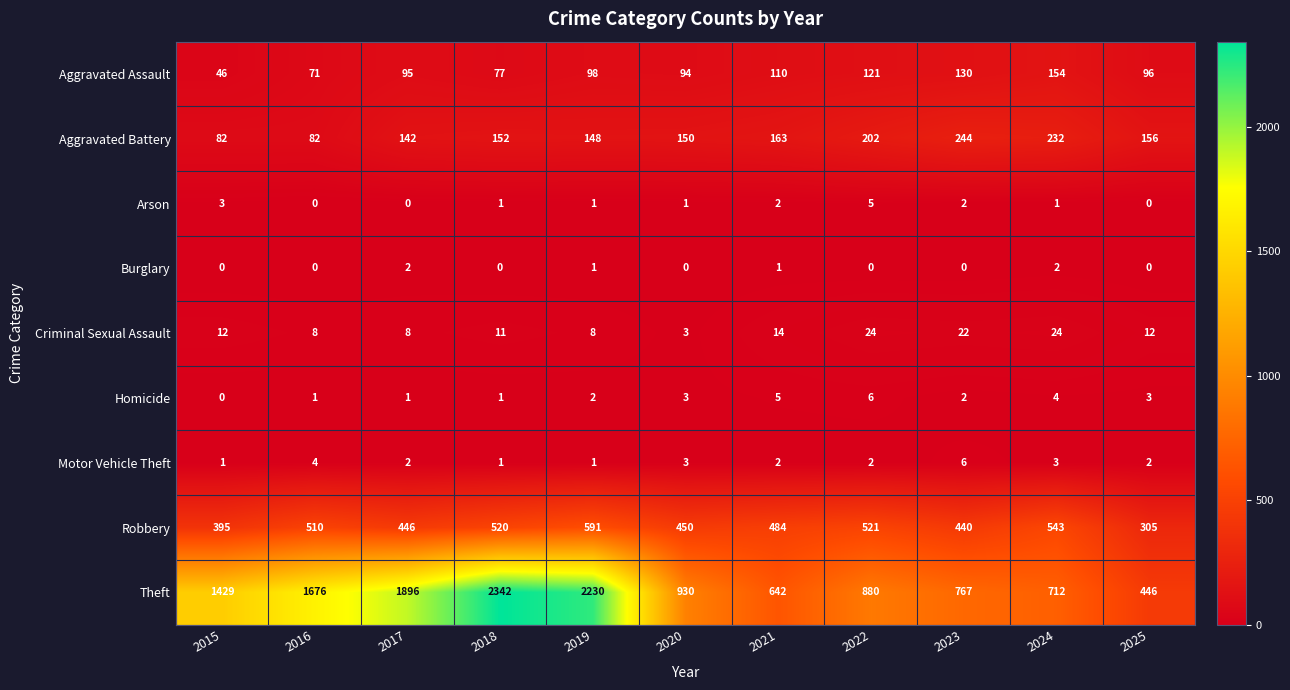

Which label corresponds to the largest value in the chart?

2018